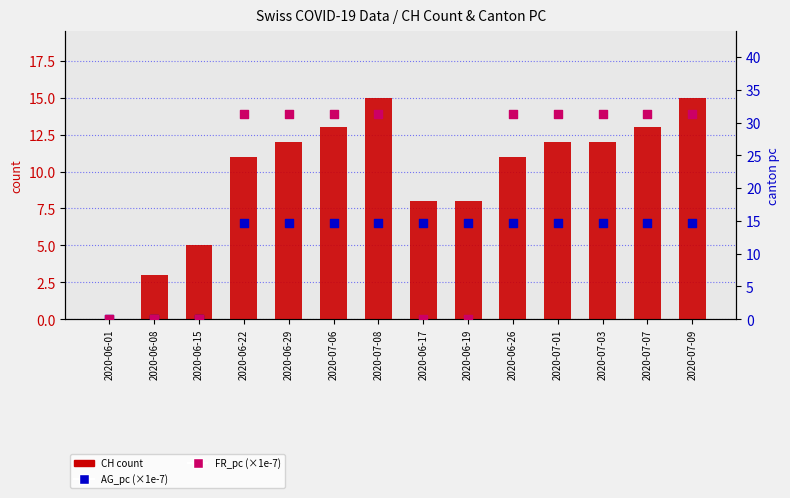

Which series has the largest total across all categories?

FR_pc (scaled)